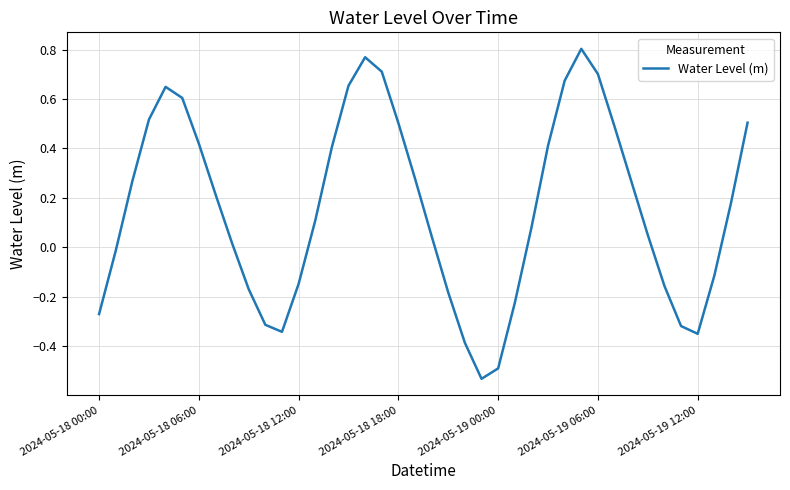

What is the difference between the maximum and minimum values?

1.3